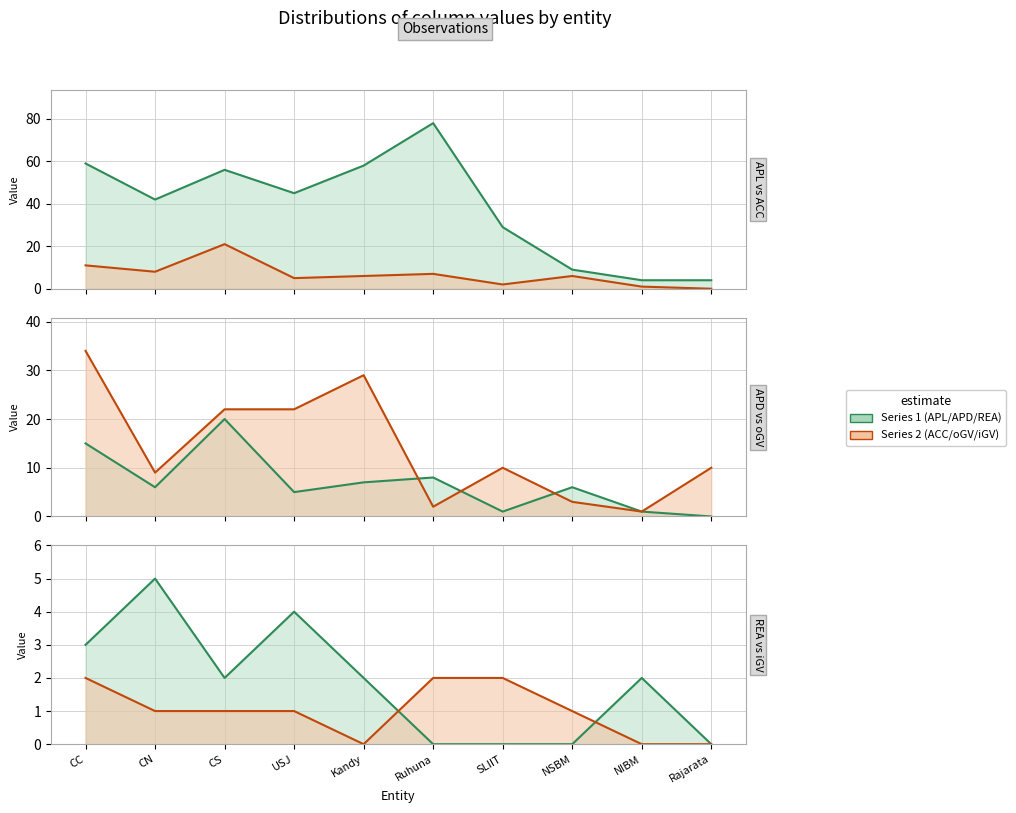

True or false: iGV has a value of 2 at CC.

True